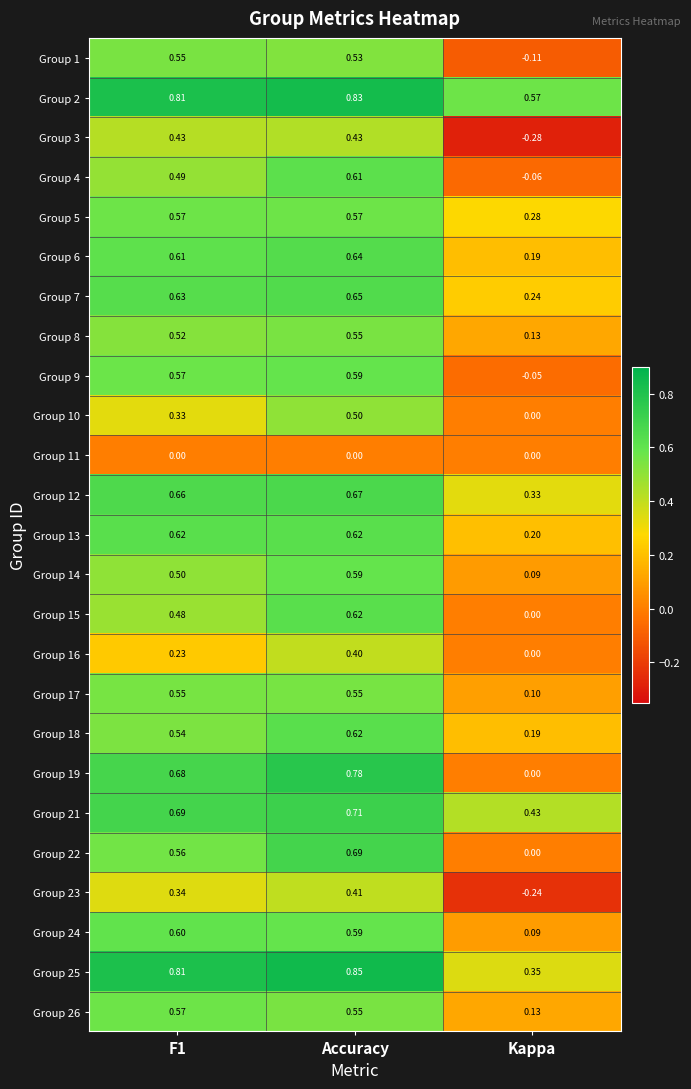

Where is Group 18 nearest to the value 0?

Kappa